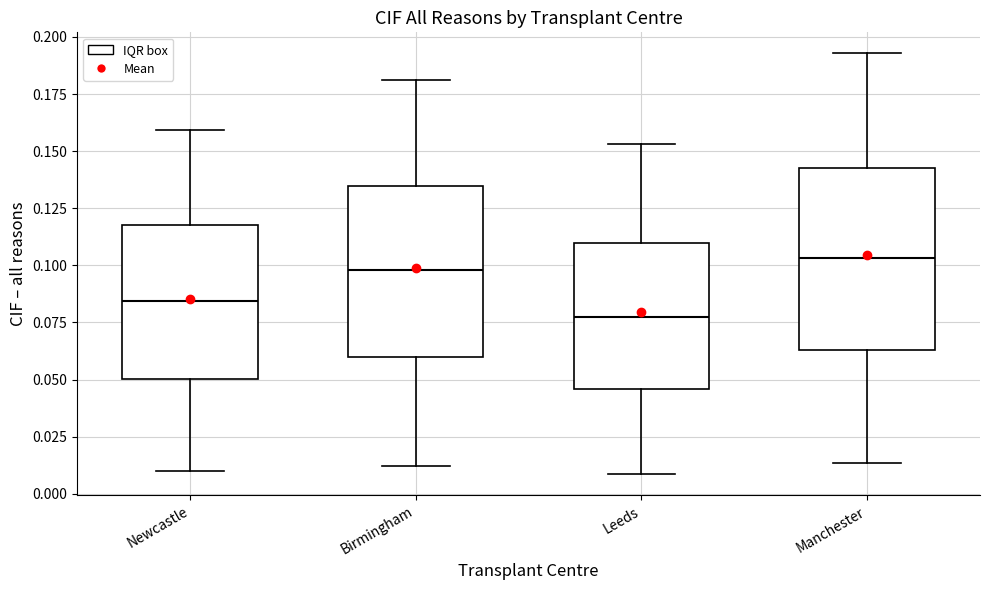

Reading left to right, transcribe this box plot: for each box, give where its median line is, the range the box spans, and where its two whiskers end, as read against the y-axis. The values are not printed on the chart, so give them approximately, as read against the axis.

Newcastle: median 0.085, box 0.050 to 0.115, whiskers 0.010 to 0.160
Birmingham: median 0.100, box 0.060 to 0.135, whiskers 0.010 to 0.180
Leeds: median 0.080, box 0.045 to 0.110, whiskers 0.010 to 0.155
Manchester: median 0.105, box 0.065 to 0.145, whiskers 0.015 to 0.195